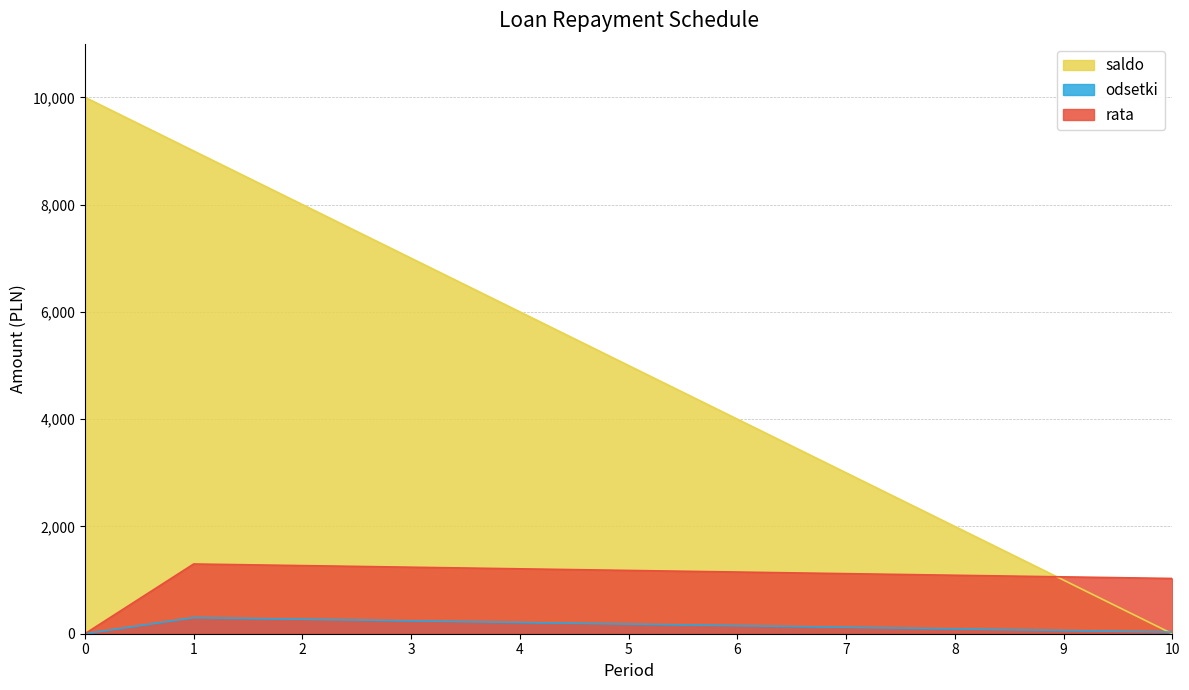

At which label is odsetki closest to 150?

6